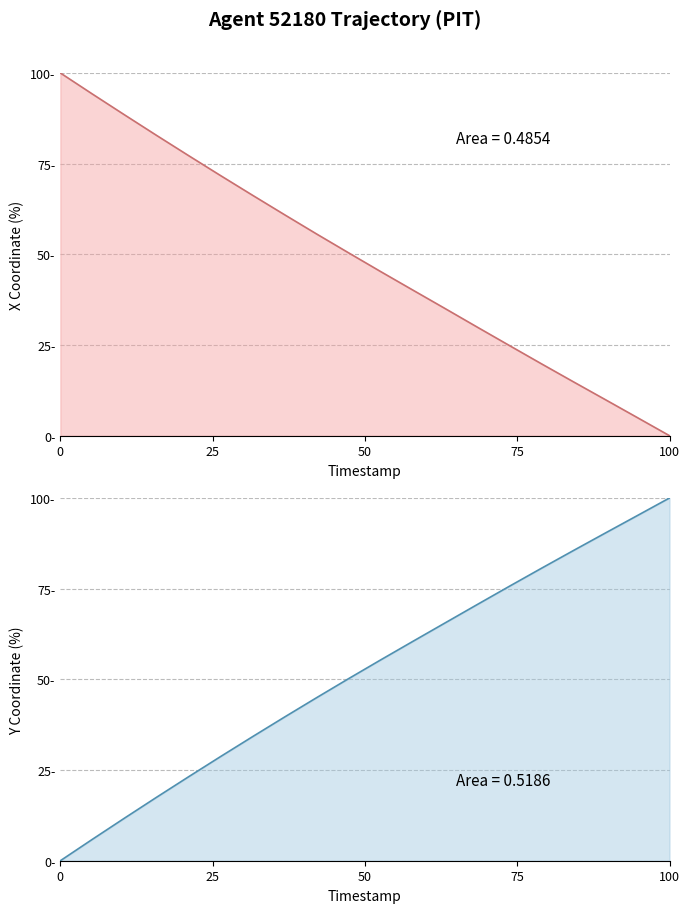

True or false: Y has more than 0 interior local peaks.

False